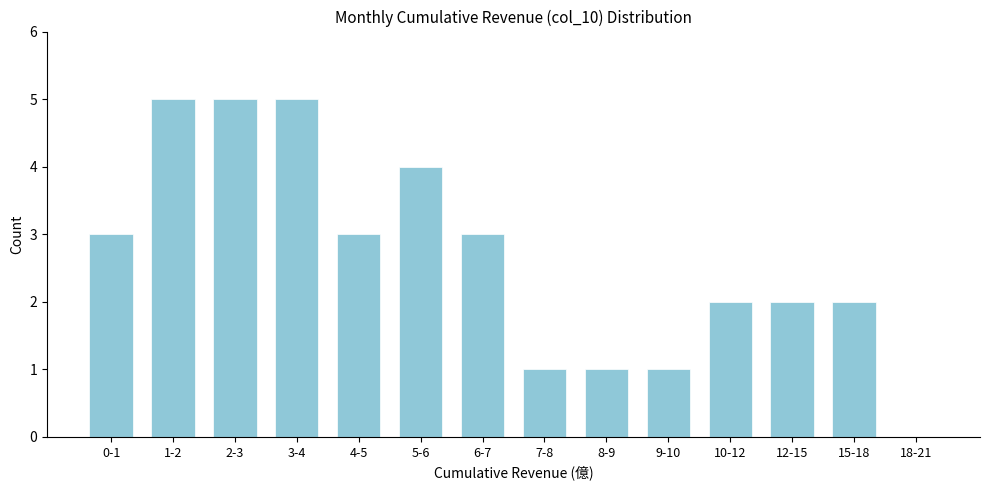

Reading left to right, list all the values displayed in this chart.

0-1=3	1-2=5	2-3=5	3-4=5	4-5=3	5-6=4	6-7=3	7-8=1	8-9=1	9-10=1	10-12=2	12-15=2	15-18=2	18-21=0